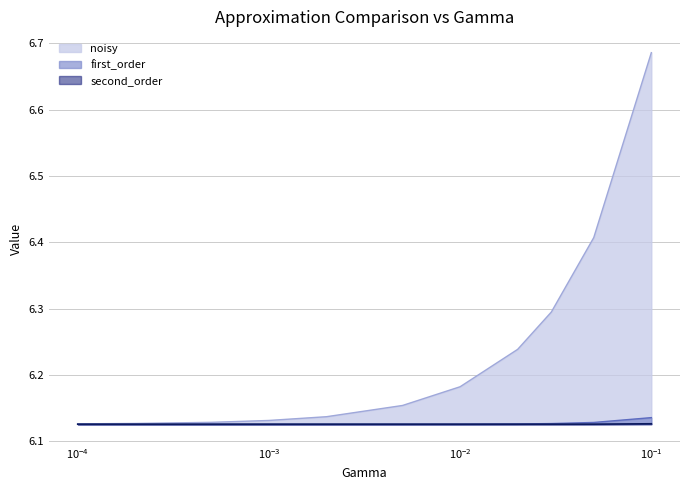

True or false: noisy and second_order cross at least once.

False